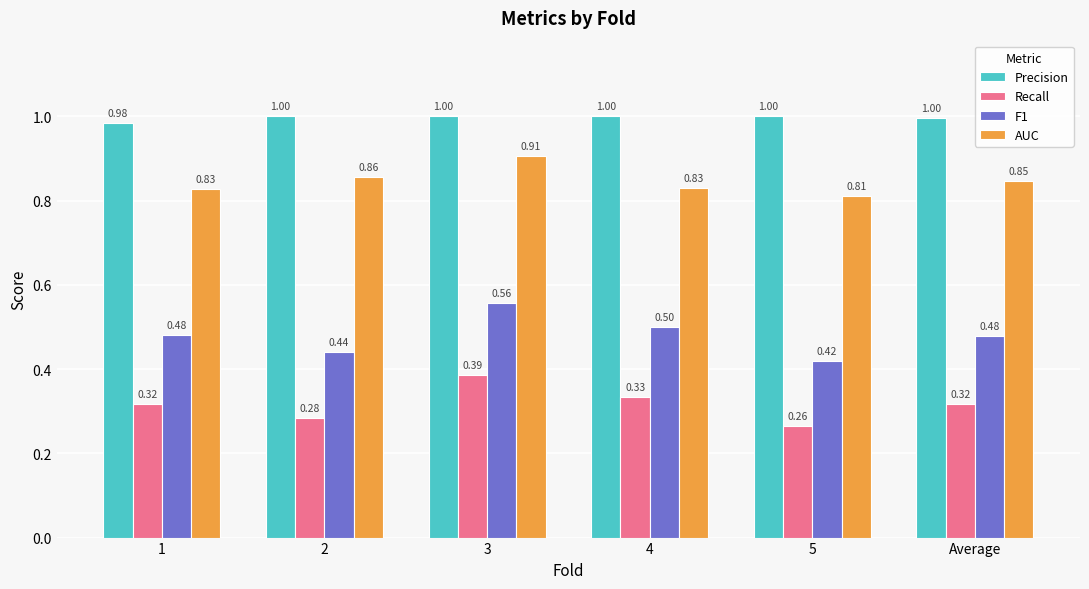

What is the spread (max minus min) of values at 4?

0.7